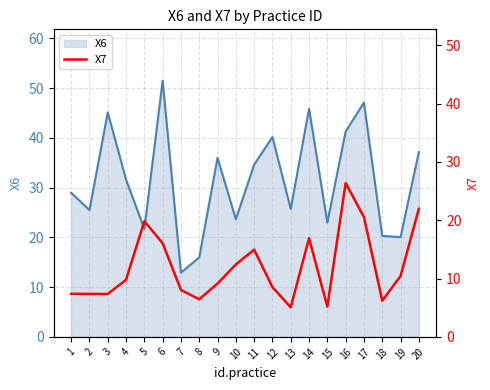

At which category does the chart reach its minimum across all series?

13